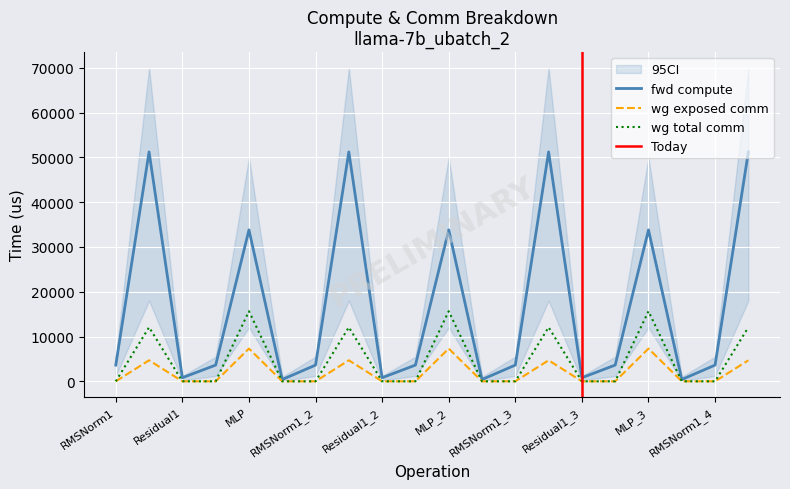

The value of wg total comm at RMSNorm2_2 is 0.0. True or false?

True